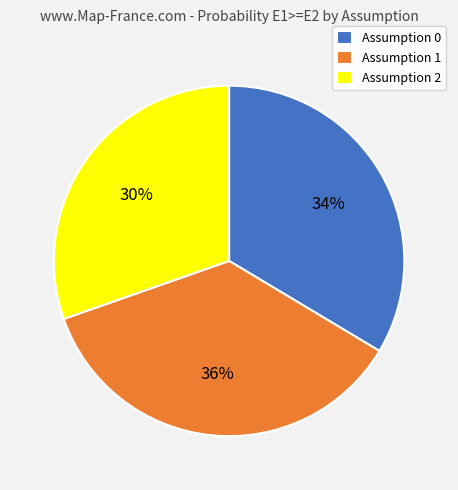

To the nearest percent, what is the combined percentage of Assumption 1 and Assumption 0?

70%